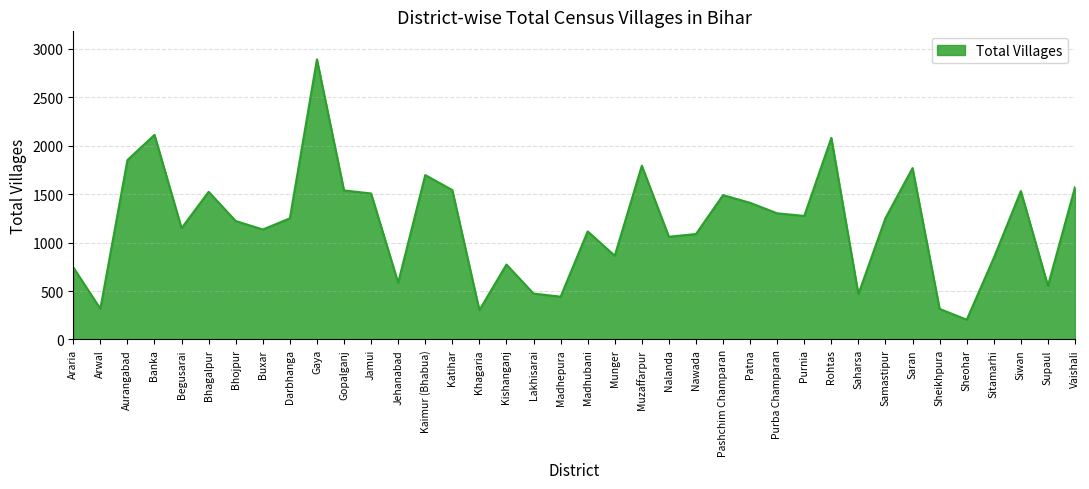

What is the ratio of the value at Purnia to the value at Purba Champaran?

1.0